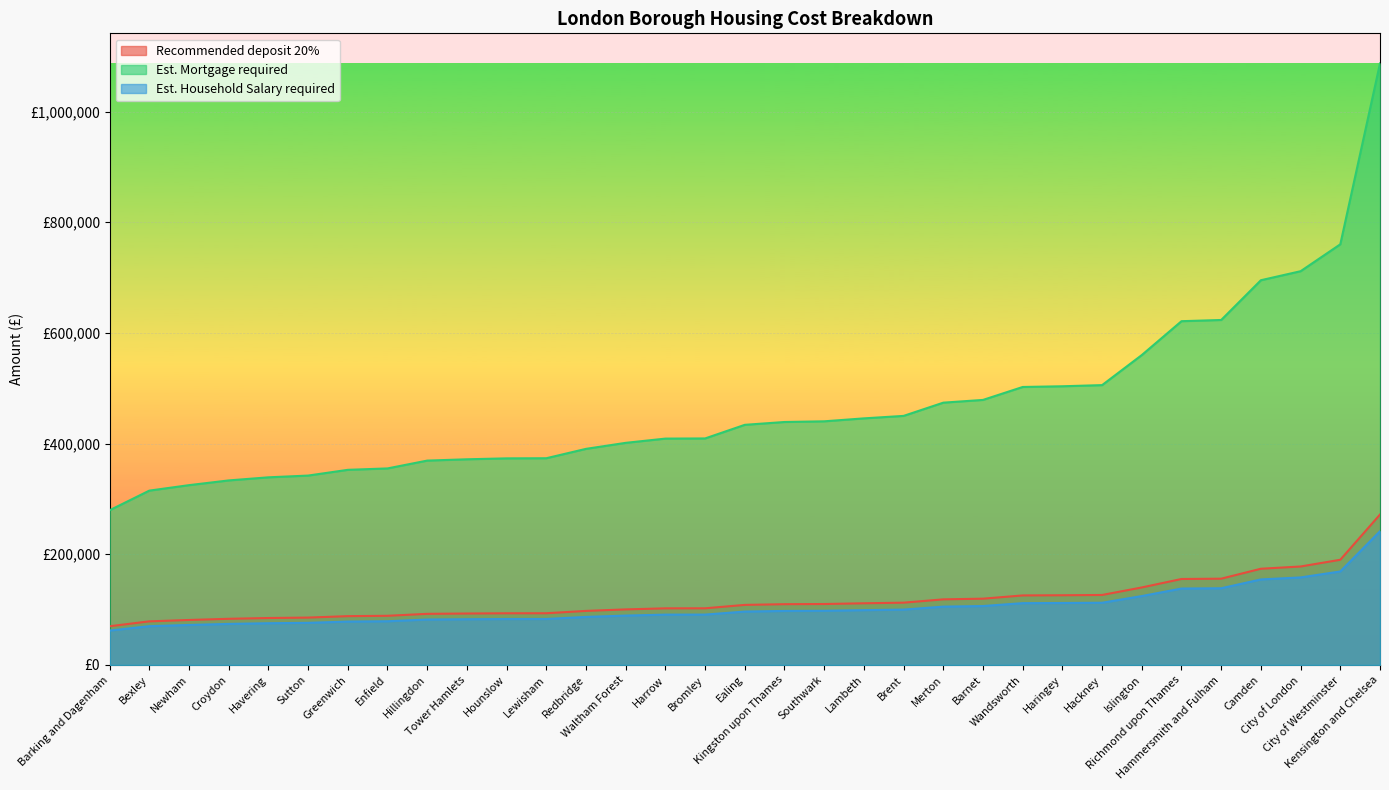

Reading right to left, extract all data points from this chart.

Recommended deposit 20%: 271775.8	190041.2	177886.4	173813.2	155854.8	155304.2	140007.2	126419.8	125901.4	125580.2	119732.2	118494.2	112514.4	111393.2	110064.6	109755.6	108477.2	102327.0	102254.2	100335.0	97621.0	93384.0	93325.4	92907.2	92316.2	88778.4	88143.2	85548.8	84759.2	83359.0	81221.8	78747.6	69874.2
Est. Mortgage required: 1087103.2	760164.8	711545.6	695252.8	623419.2	621216.8	560028.8	505679.2	503605.6	502320.8	478928.8	473976.8	450057.6	445572.8	440258.4	439022.4	433908.8	409308.0	409016.8	401340.0	390484.0	373536.0	373301.6	371628.8	369264.8	355113.6	352572.8	342195.2	339036.8	333436.0	324887.2	314990.4	279496.8
Est. Household Salary required: 241578.5	168925.5	158121.2	154500.6	138537.6	138048.2	124450.8	112373.2	111912.4	111626.8	106428.6	105328.2	100012.8	99016.2	97835.2	97560.5	96424.2	90957.3	90892.6	89186.7	86774.2	83008.0	82955.9	82584.2	82058.8	78914.1	78349.5	76043.4	75341.5	74096.9	72197.2	69997.9	62110.4